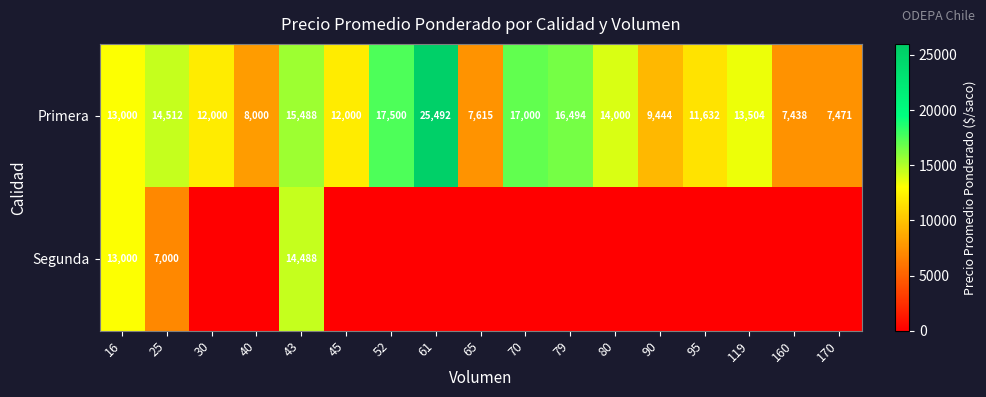

At which label is Primera closest to 16465?

79